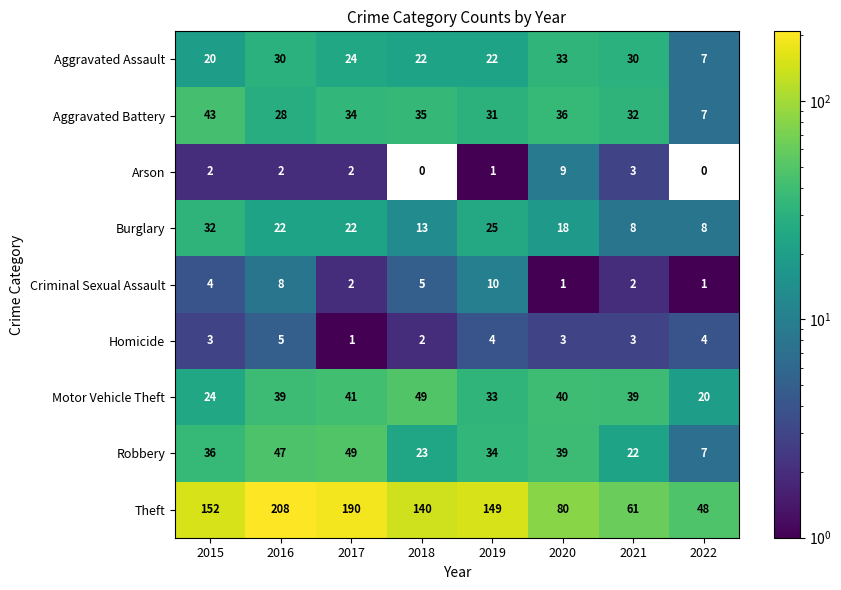

How many data points does each series have?

8